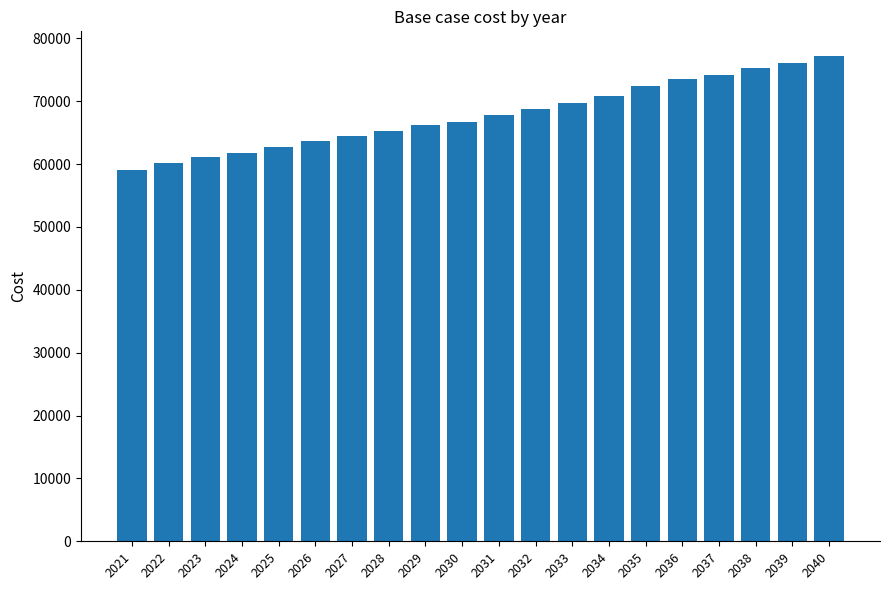

Is it true that the value at 2023 is 61131.0?

True